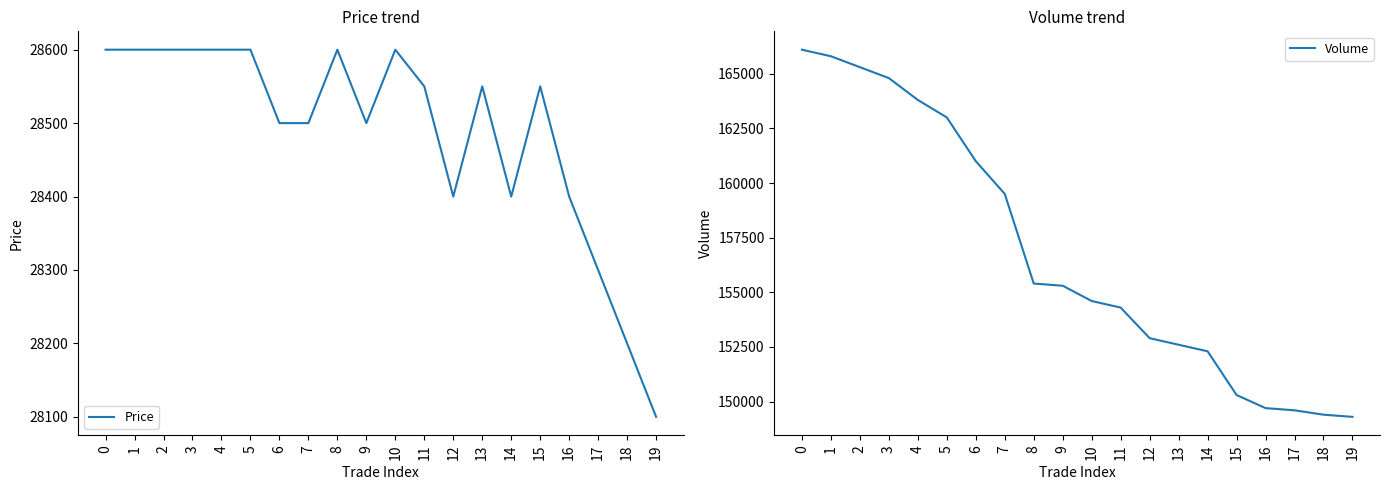

True or false: Price and Volume cross at least once.

False